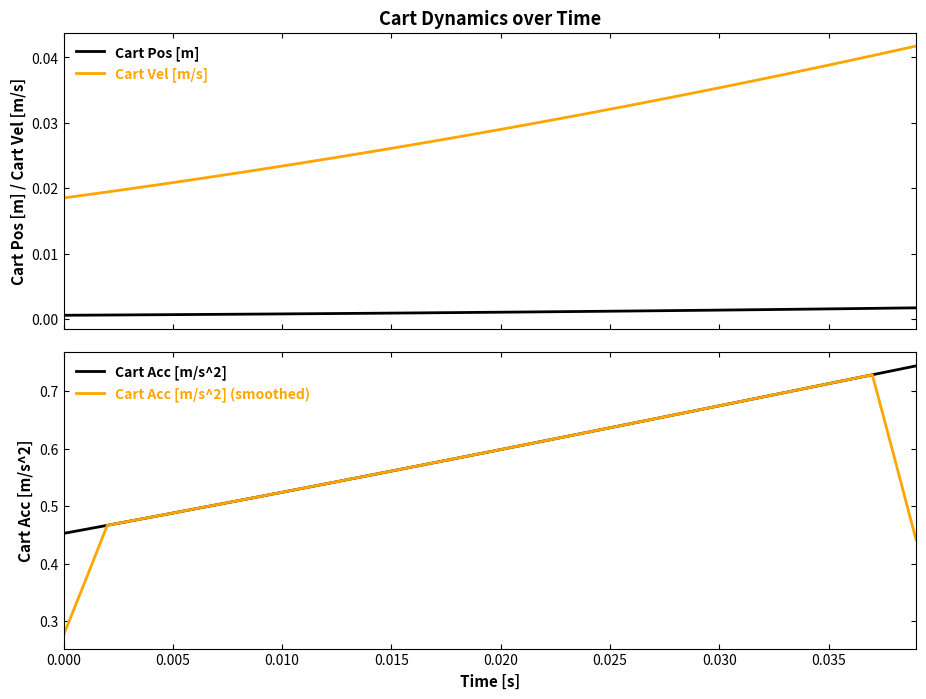

True or false: Cart Vel [m/s] and Cart Pos [m] cross at least once.

False